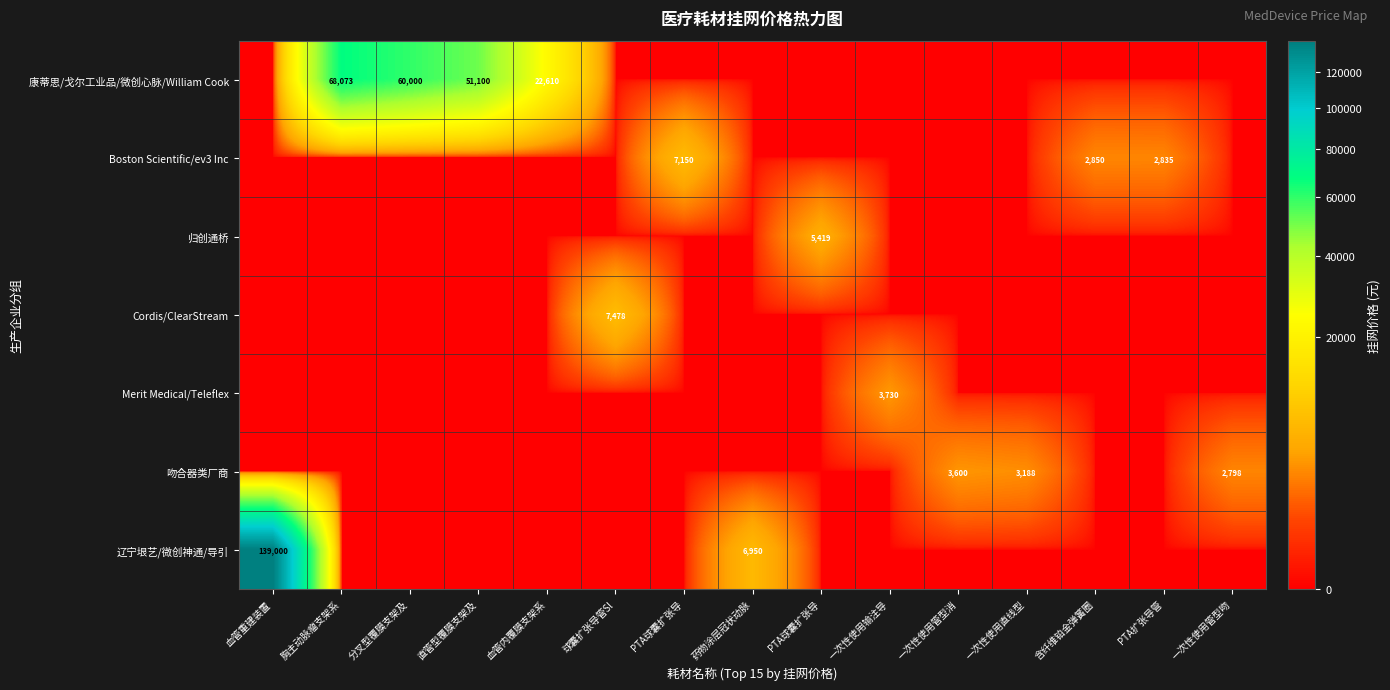

True or false: Boston Scientific/ev3 Inc has a value of 0 at 血管内覆膜支架系.

True